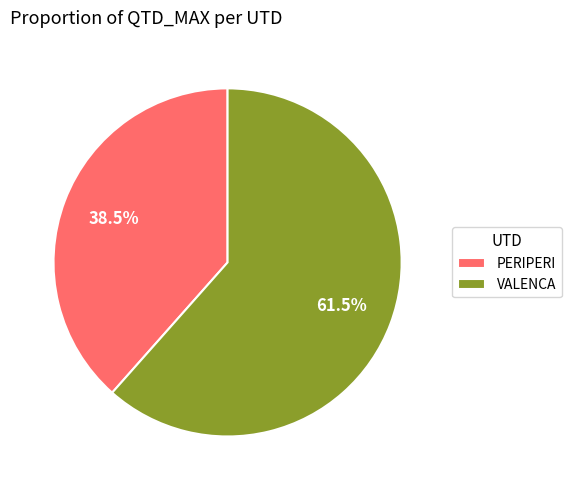

Does PERIPERI represent more than half of the total?

No